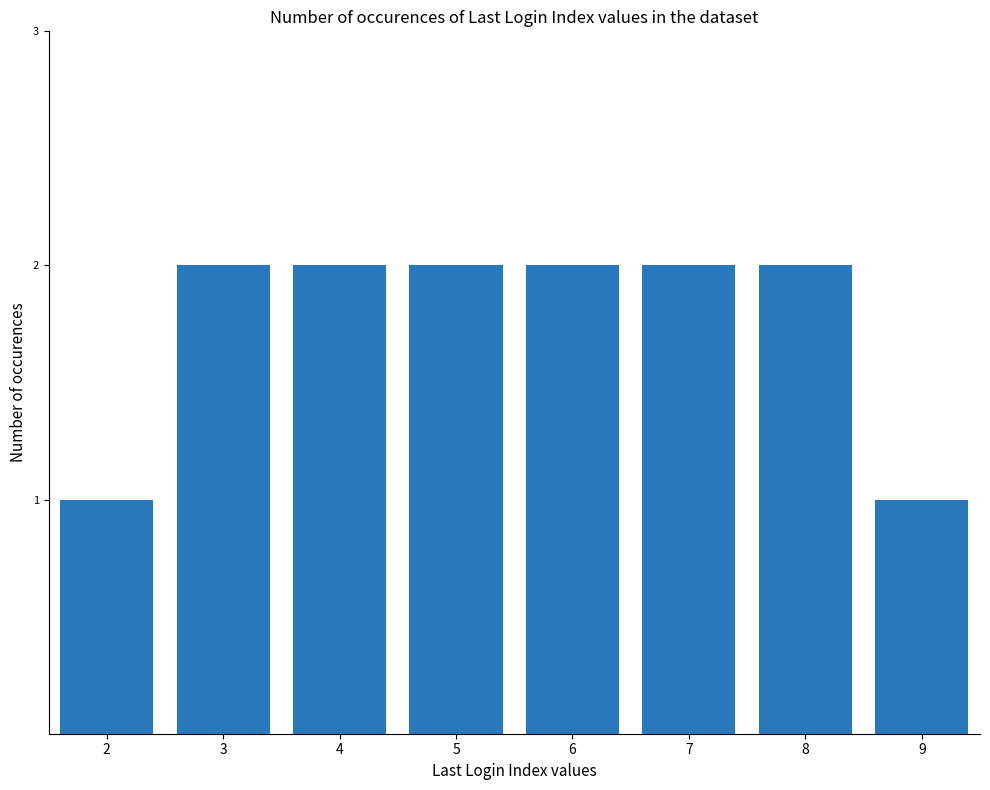

Reading left to right, what are all the values shown in this chart?

2=1	3=2	4=2	5=2	6=2	7=2	8=2	9=1